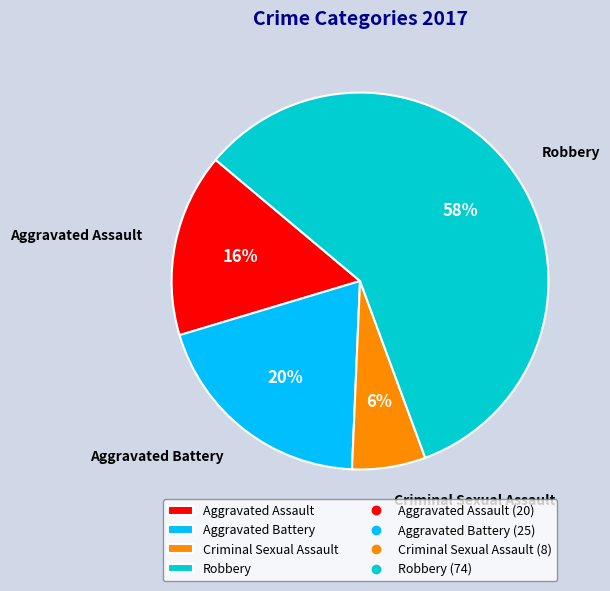

Is the sum of Aggravated Assault and Aggravated Battery greater than half?

No